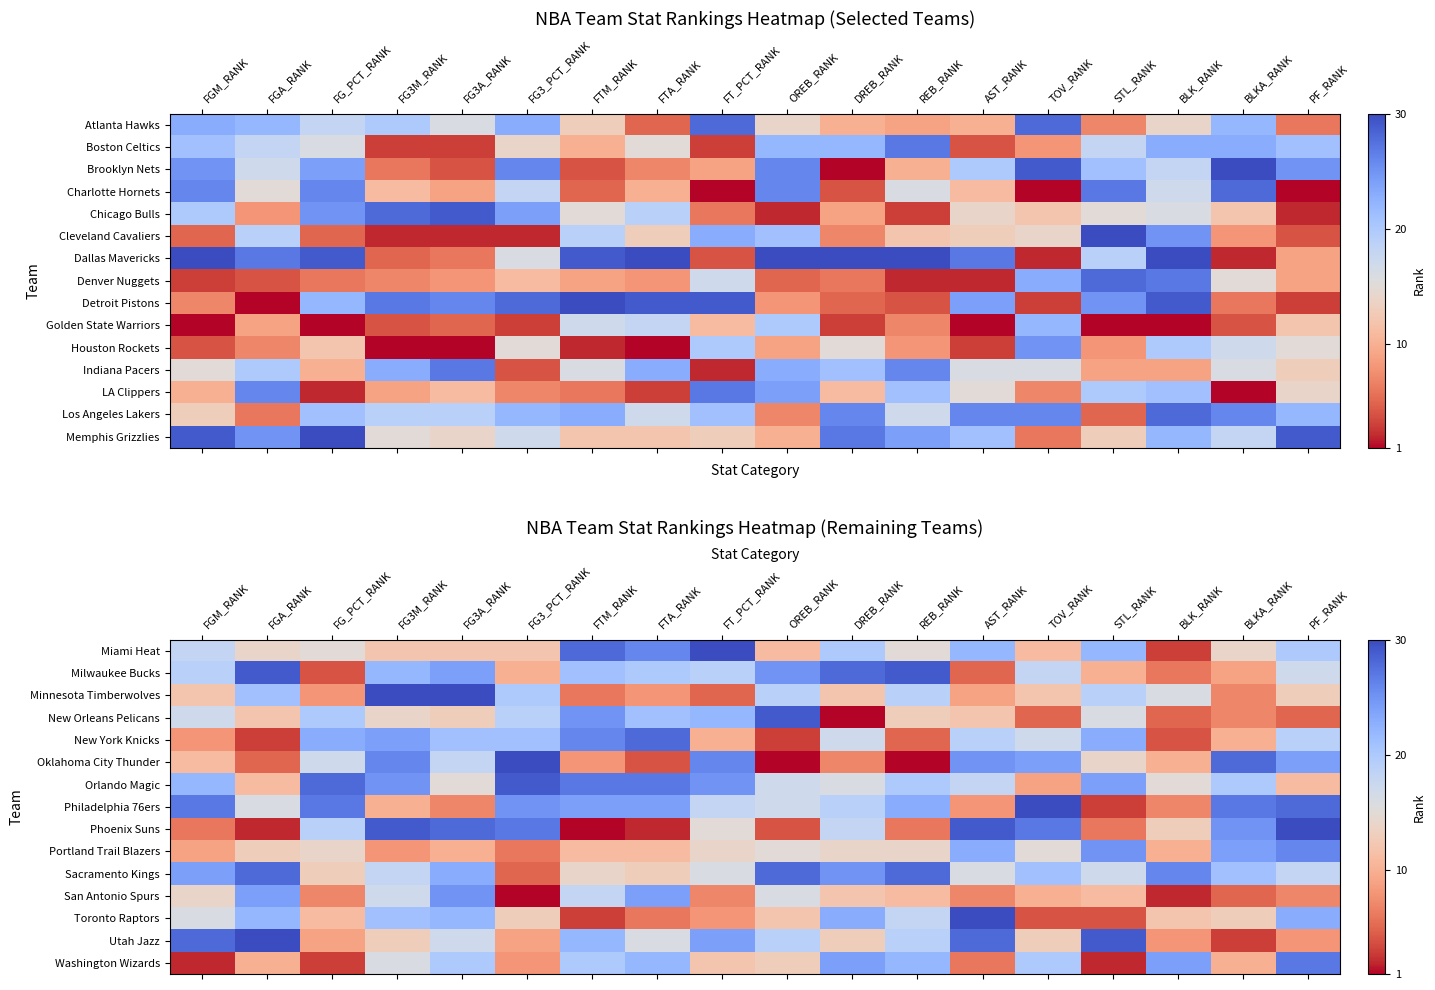

What is the difference between the Oklahoma City Thunder values at AST_RANK and FG3A_RANK?

7